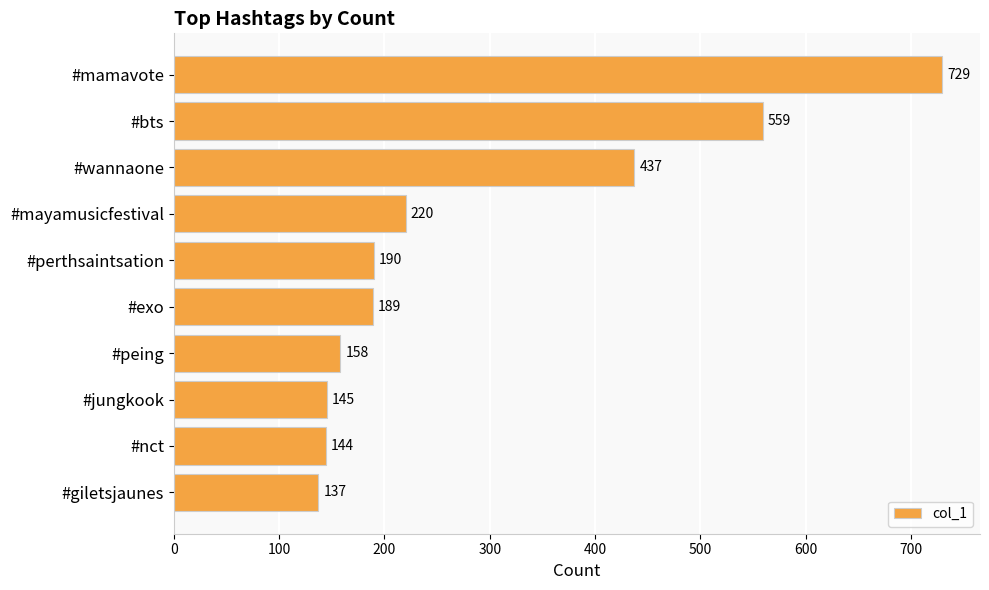

Reading top to bottom, what are all the values shown in this chart?

729	559	437	220	190	189	158	145	144	137